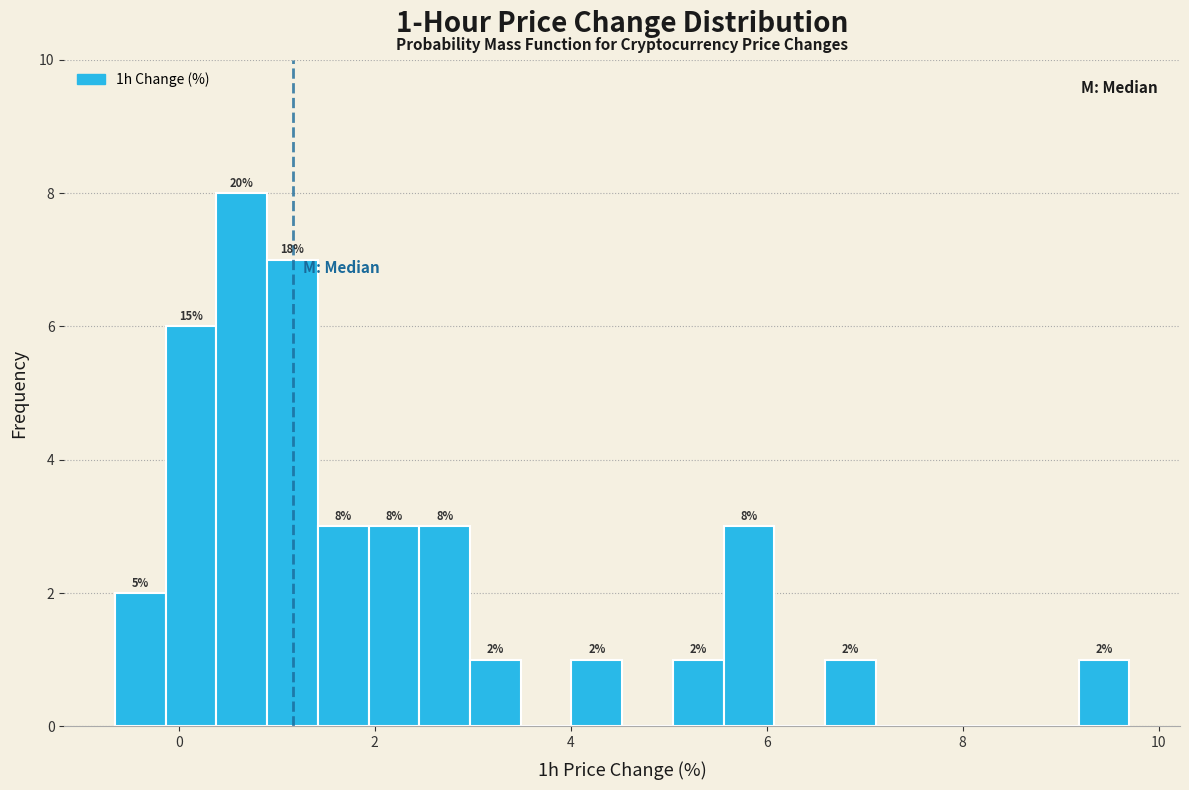

Around what value on the x-axis is the tallest bar? Give the approximate position of its centre, as read against the axis.

0.6